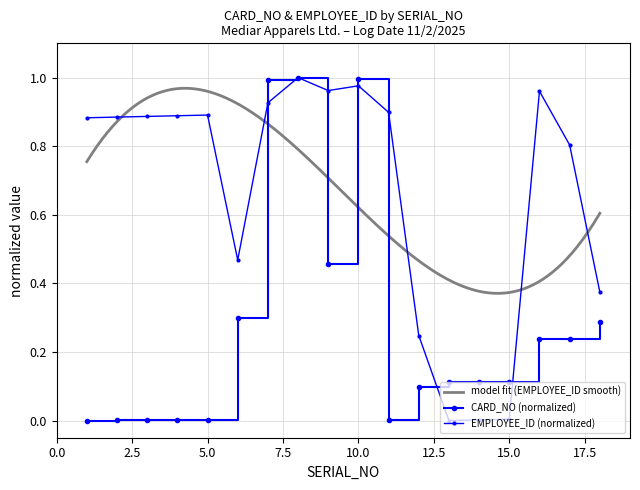

The CARD_NO series shows 0.0 at 2. True or false?

True